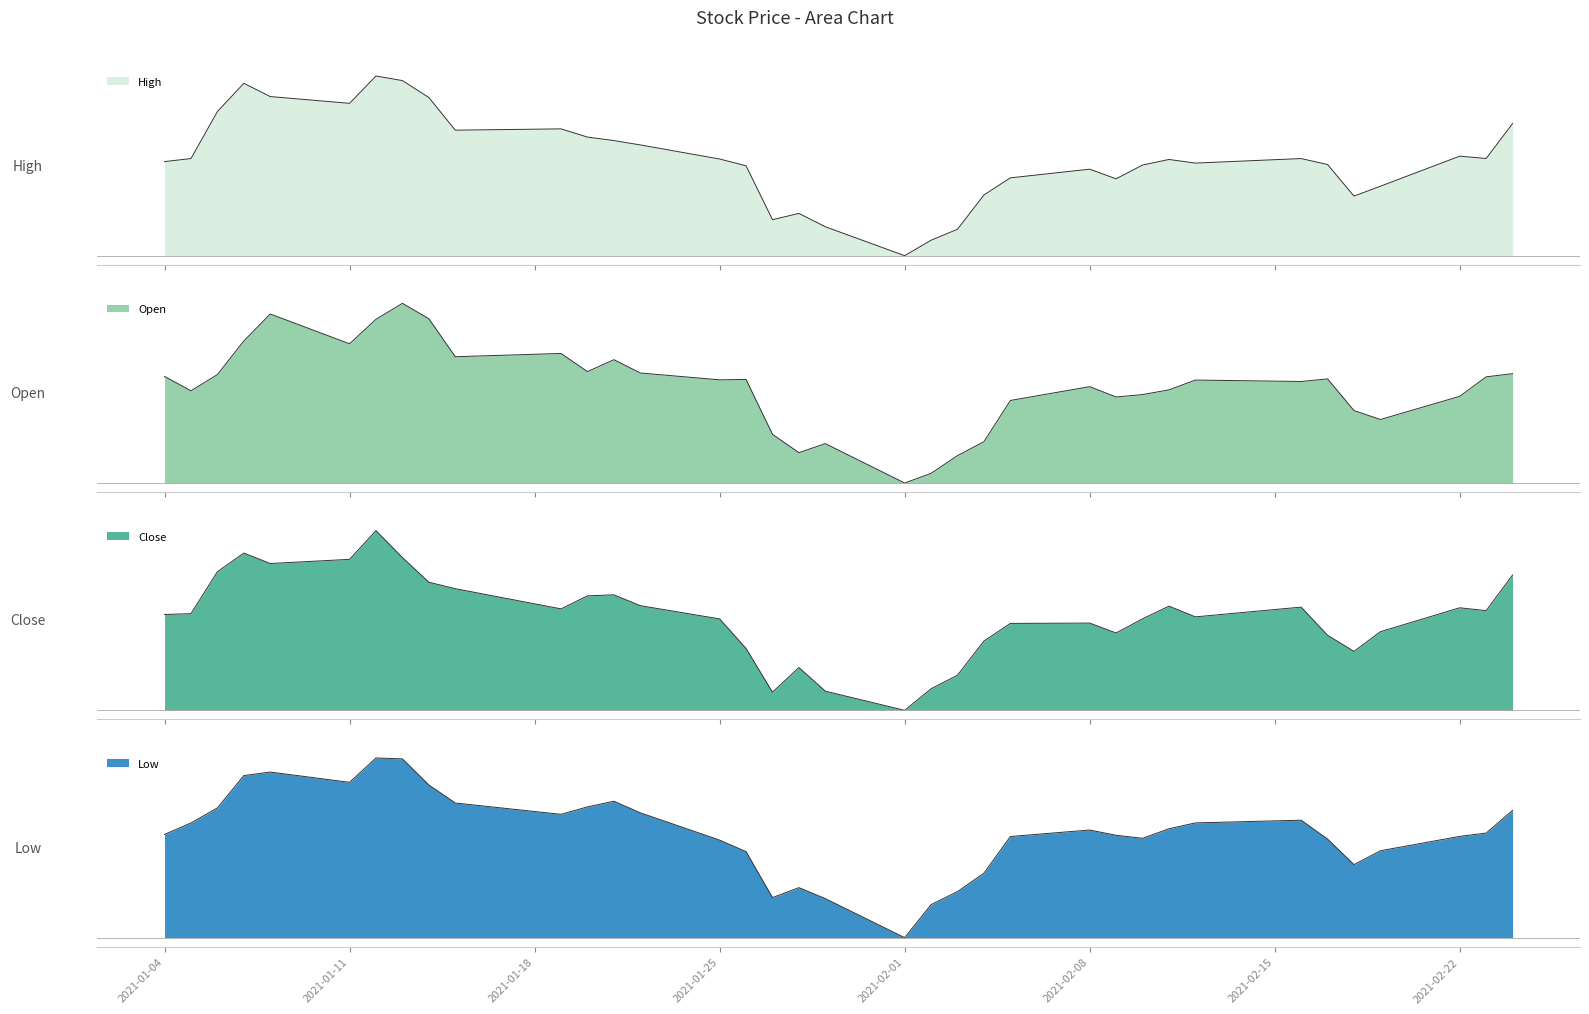

What is the difference between the Open values at 2021-02-22 and 2021-01-14?

10.7